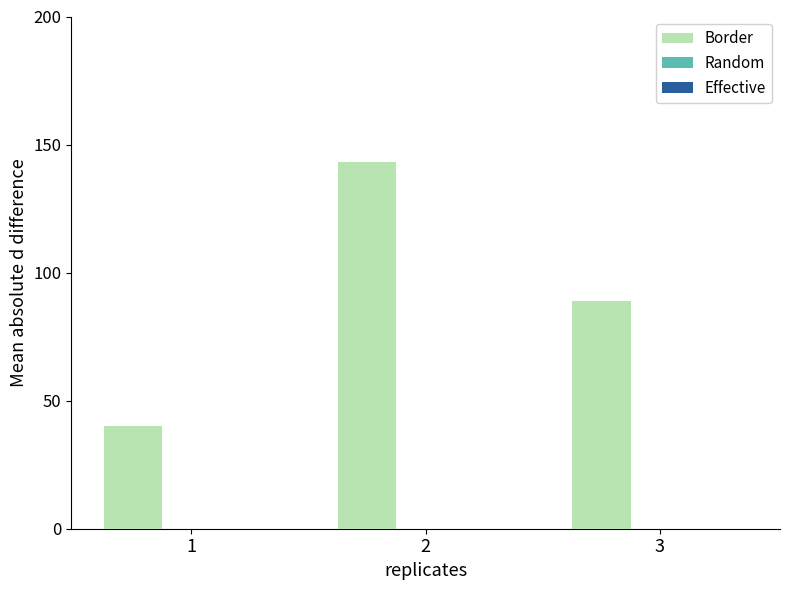

Is it true that the value at 3 is 158?

False